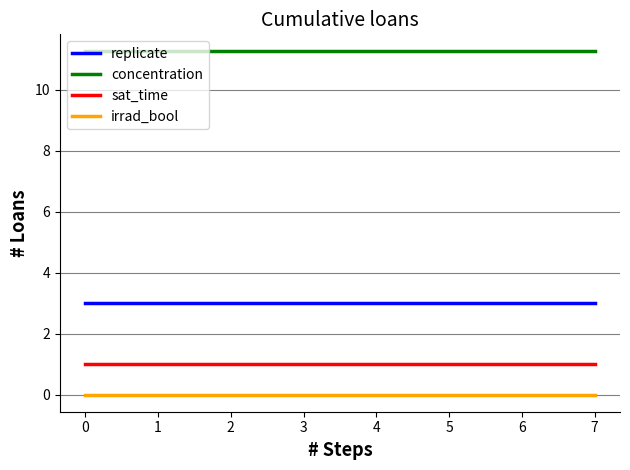

Read the sat_time value at 3.

1.0